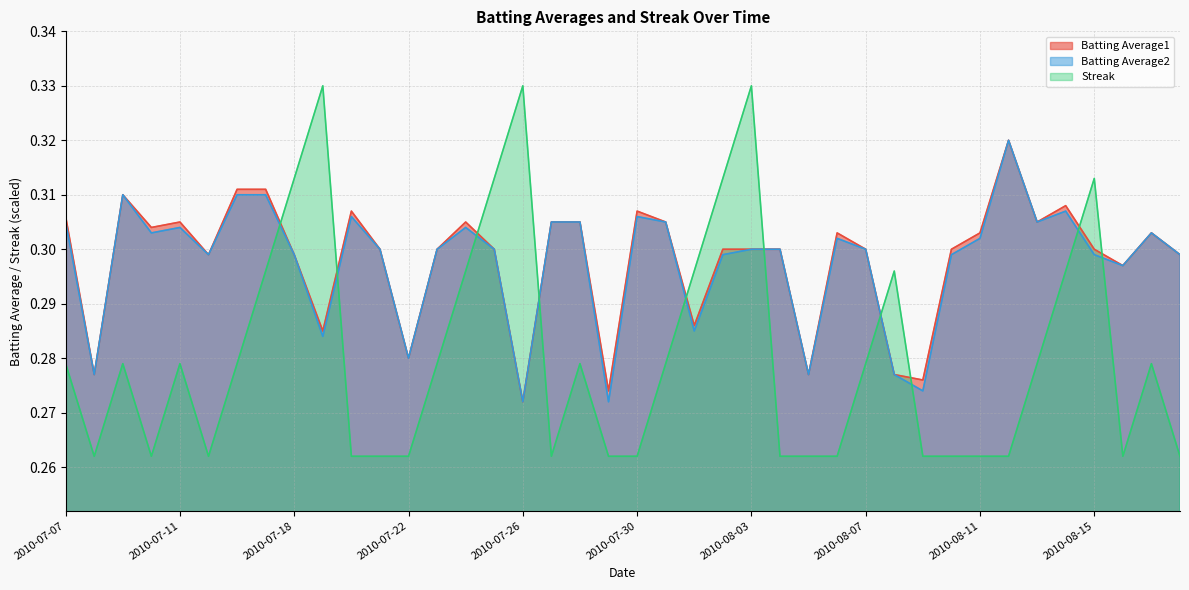

At which category is the sum across all series the highest?

2010-08-03